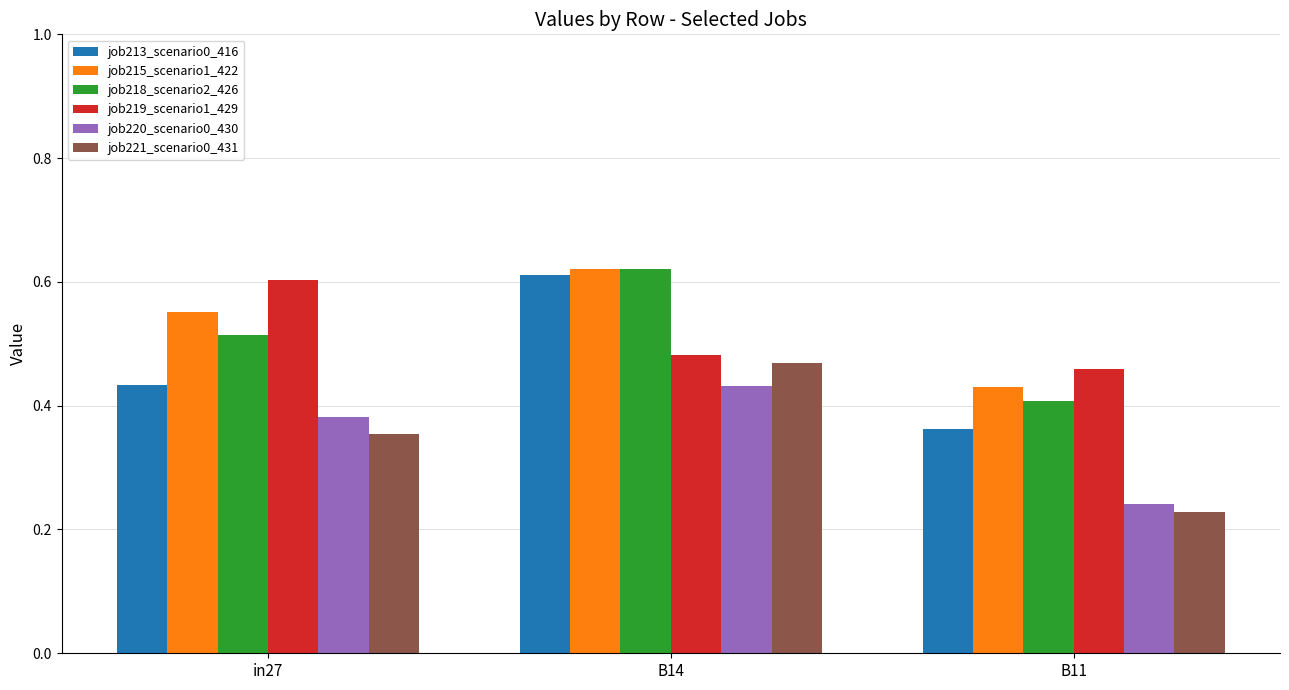

How many data points does each series have?

3